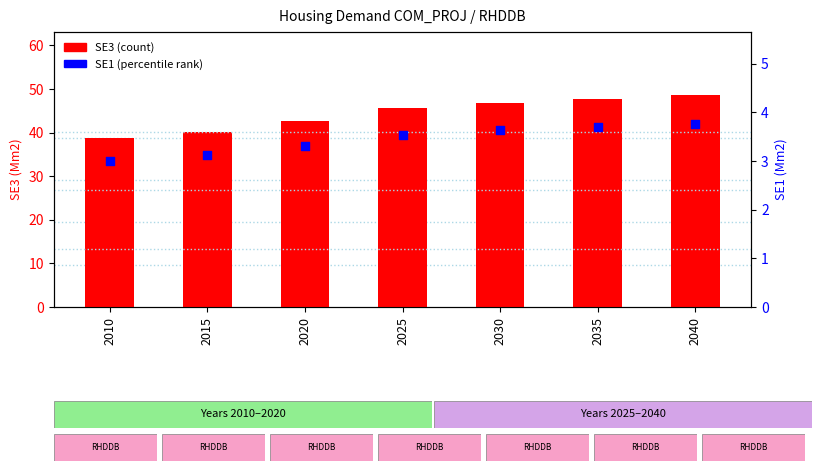

At how many categories does at least one series exceed 40?

6